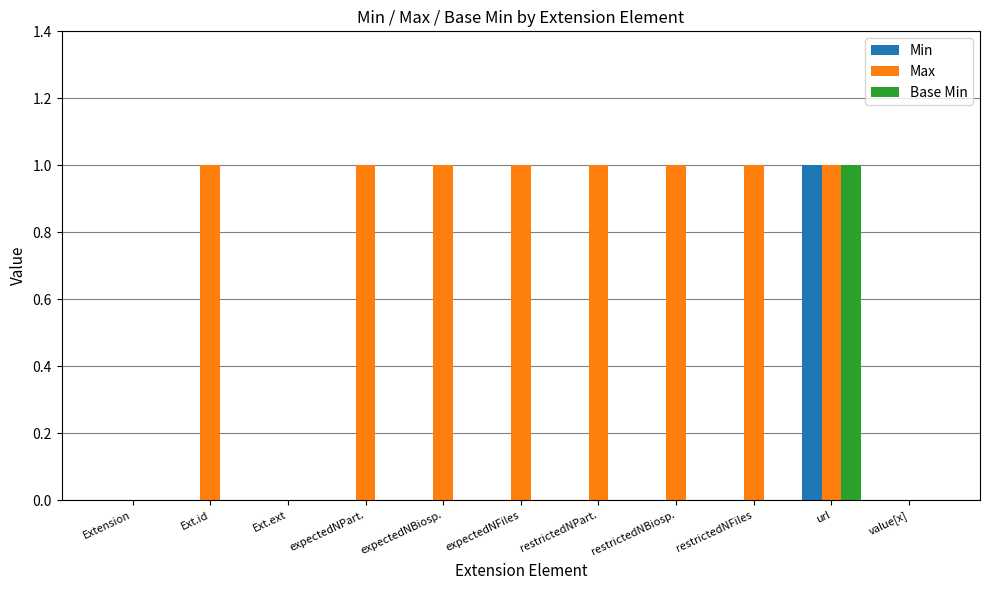

Is it true that Min equals -1 at restrictedNFiles?

False